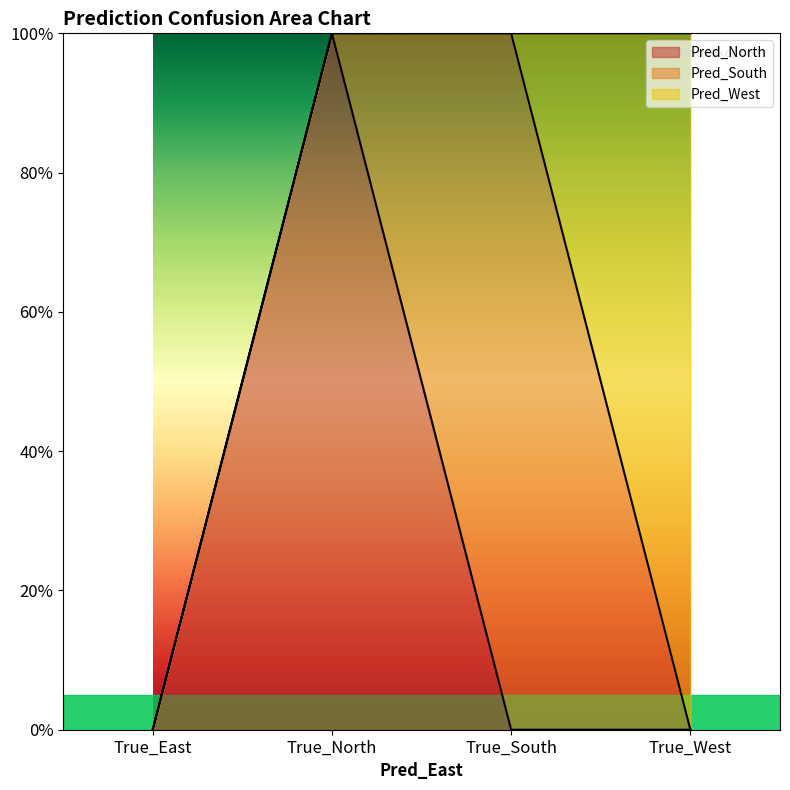

What is the difference between the maximum and second lowest values in the Pred_West series?

100